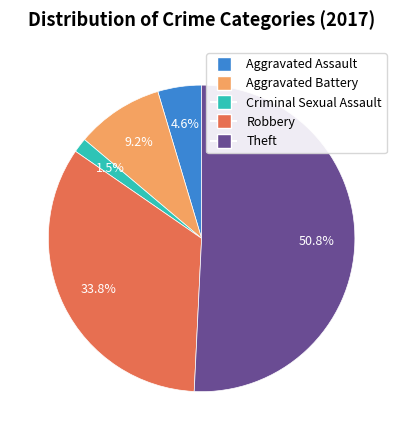

Does Theft account for over 50% of the chart?

Yes